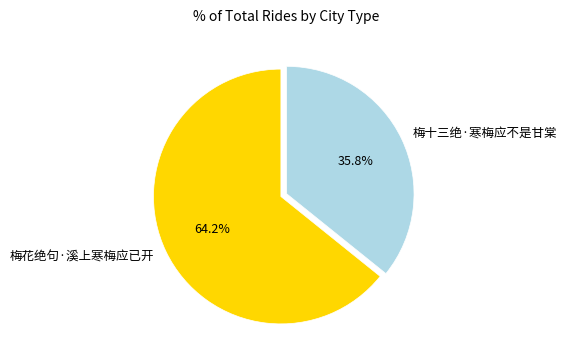

To the nearest percent, what is the difference between the largest and smallest slice percentages?

28%